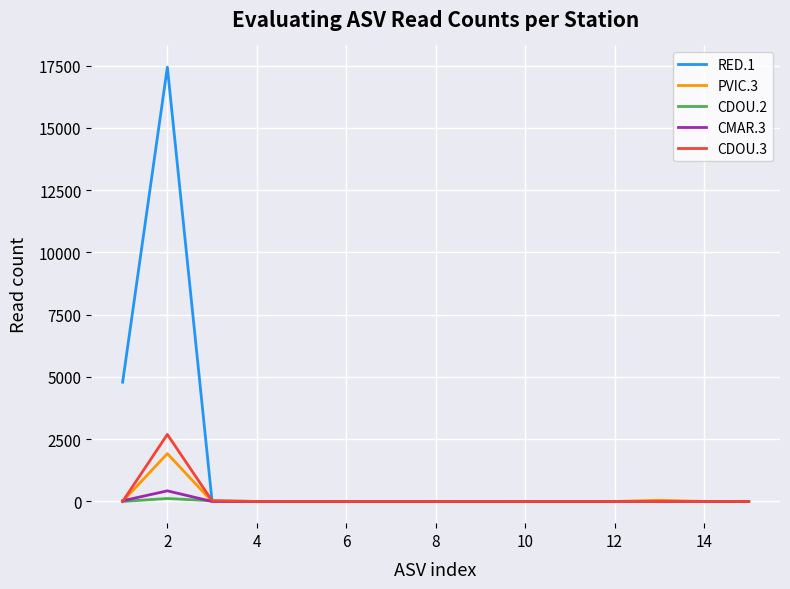

List the series in order of their peak value, highest first.

RED.1, CDOU.3, PVIC.3, CMAR.3, CDOU.2